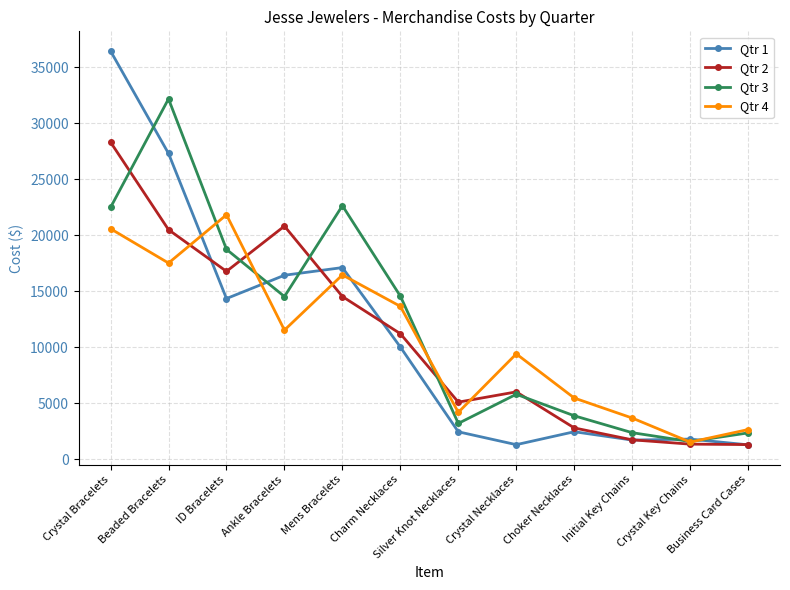

What is the value of the Qtr 4 point at the 6th from the left?

13665